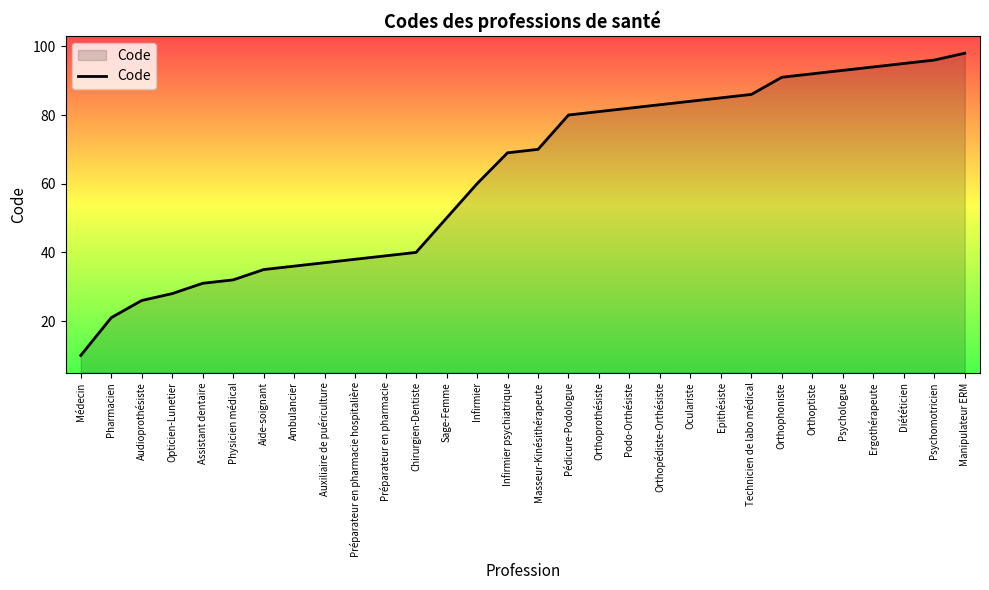

Rank the categories by value from lowest to highest.

Médecin, Pharmacien, Audioprothésiste, Opticien-Lunetier, Assistant dentaire, Physicien médical, Aide-soignant, Ambulancier, Auxiliaire de puériculture, Préparateur en pharmacie hospitalière, Préparateur en pharmacie, Chirurgien-Dentiste, Sage-Femme, Infirmier, Infirmier psychiatrique, Masseur-Kinésithérapeute, Pédicure-Podologue, Orthoprothésiste, Podo-Orthésiste, Orthopédiste-Orthésiste, Oculariste, Epithésiste, Technicien de labo médical, Orthophoniste, Orthoptiste, Psychologue, Ergothérapeute, Diététicien, Psychomotricien, Manipulateur ERM